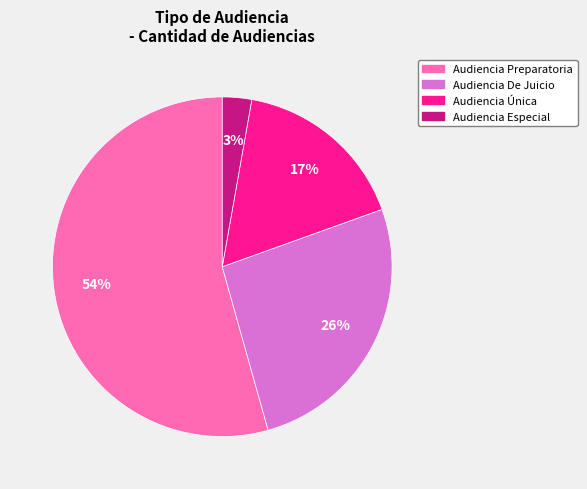

Is the sum of Audiencia Especial and Audiencia Preparatoria greater than half?

Yes